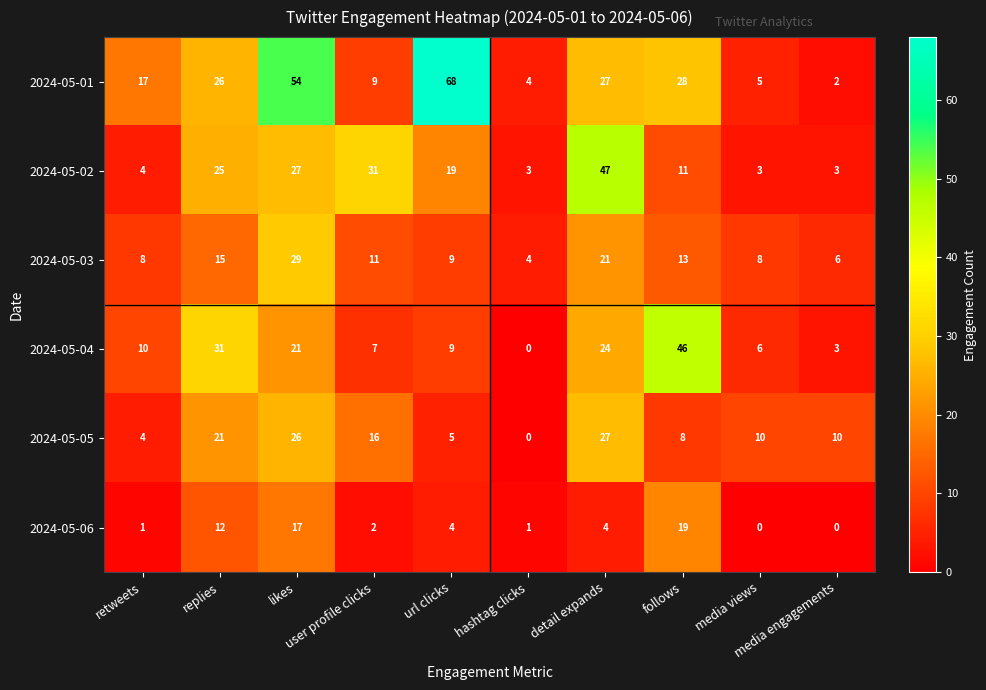

What is the maximum value for 2024-05-02?

47